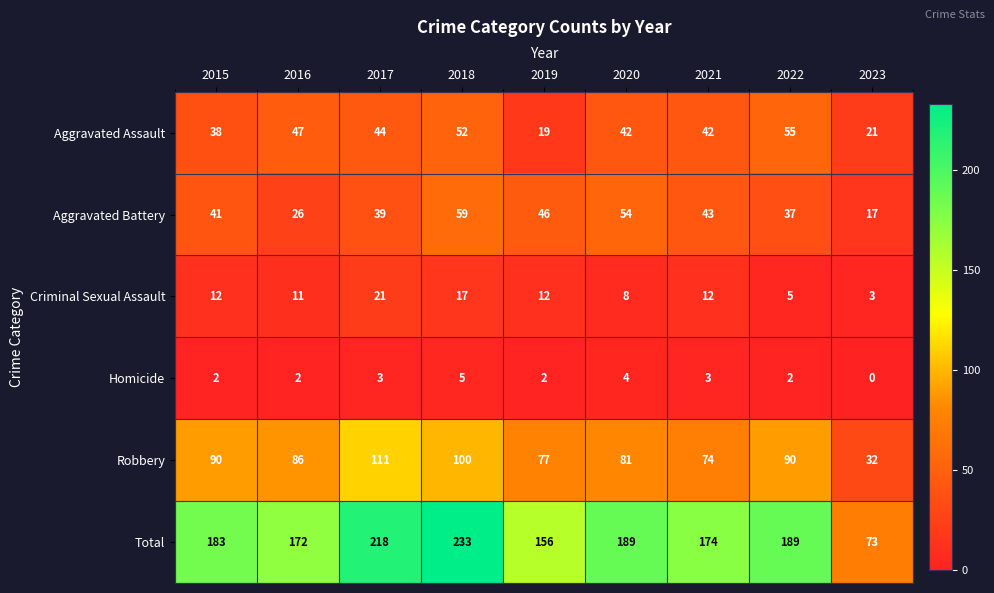

How many distinct data groups are displayed?

6